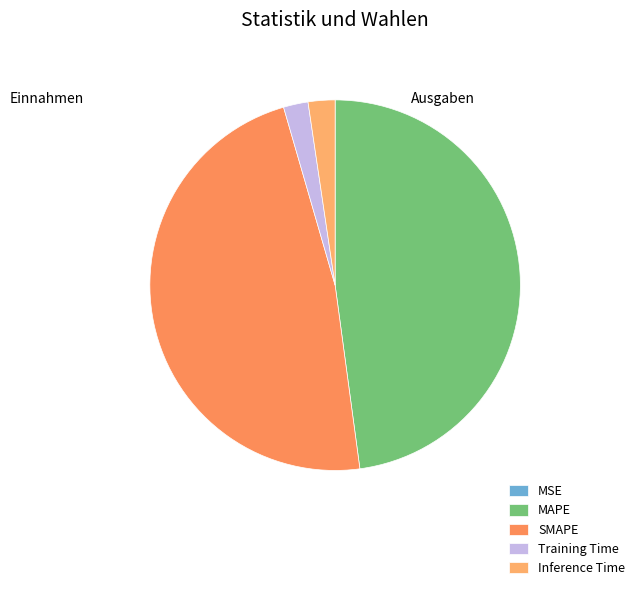

Do MSE and Training Time together represent more than half of the pie?

No